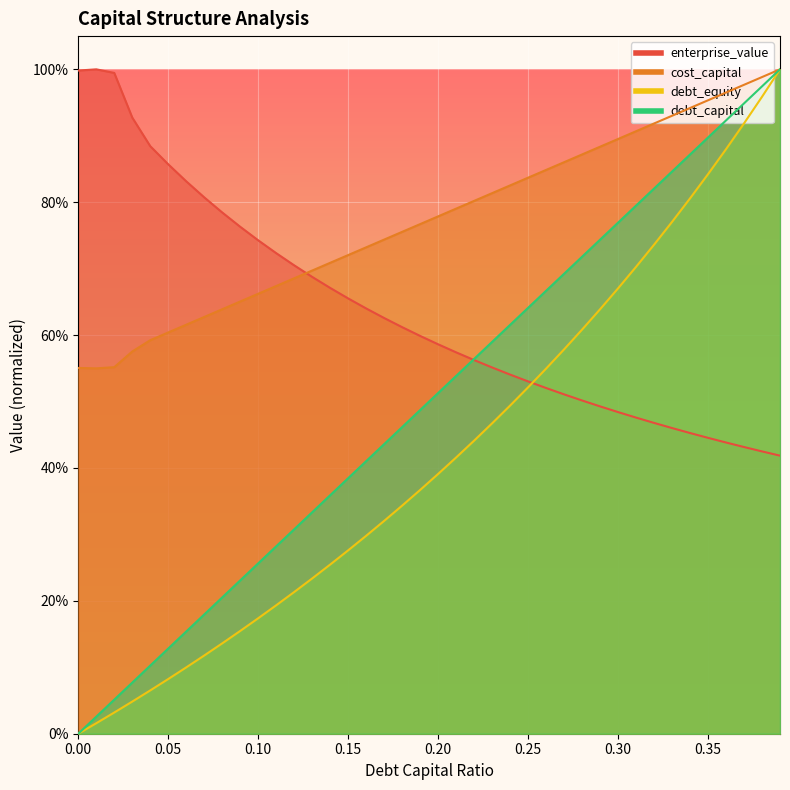

Rank the series by their maximum value, from highest to lowest.

debt_capital, cost_capital, enterprise_value, debt_equity